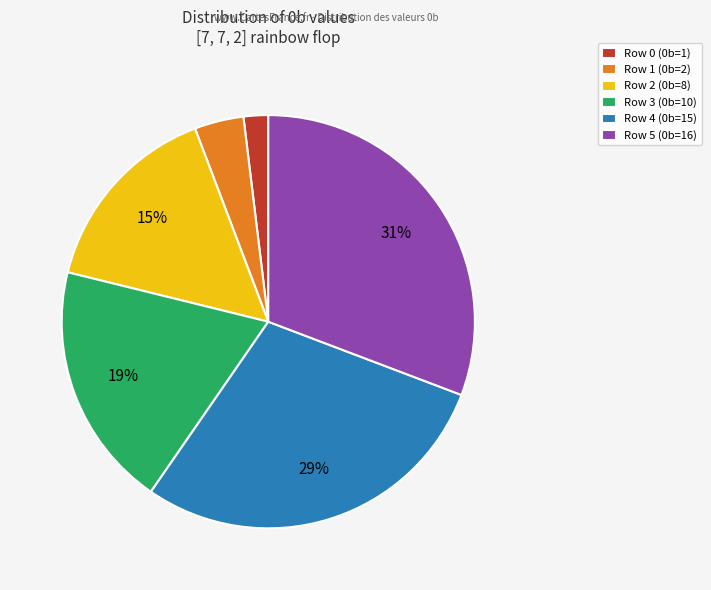

Count the number of slices in the pie.

6